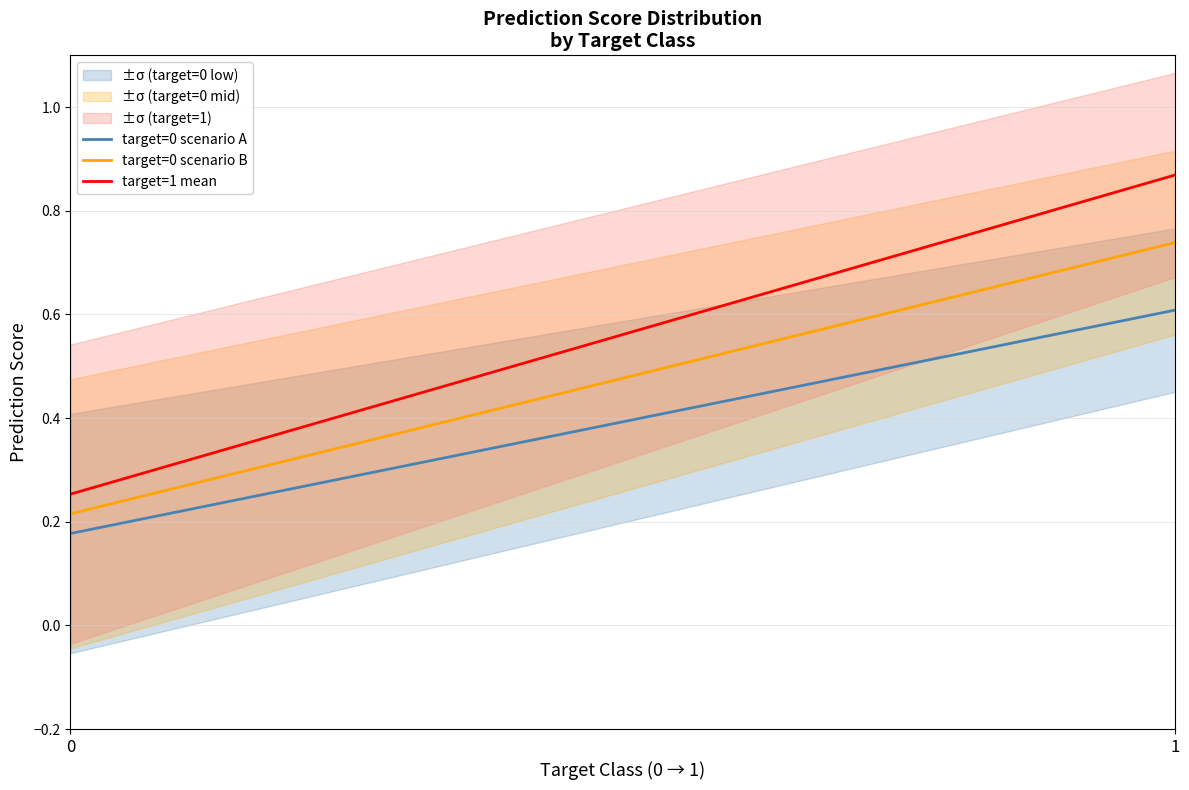

How many std_prediction values are between 0 and 1?

2